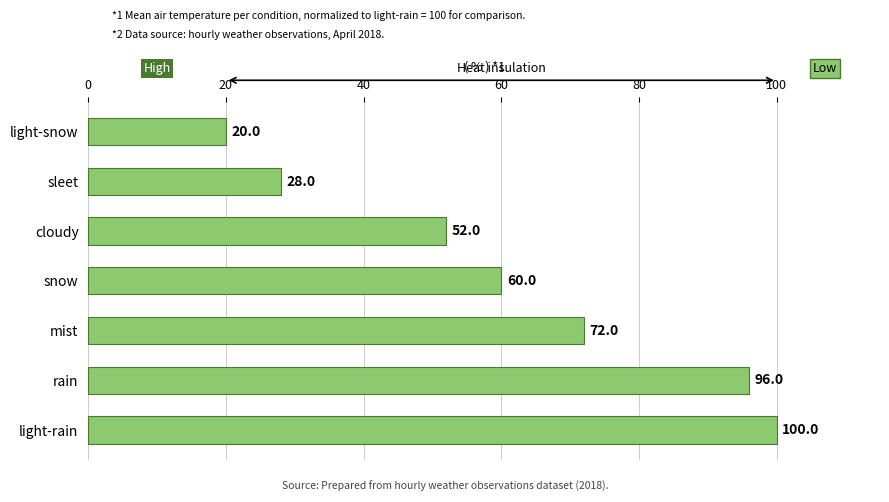

Reading top to bottom, what are all the values shown in this chart?

light-snow=20	sleet=28	cloudy=52	snow=60	mist=72	rain=96	light-rain=100